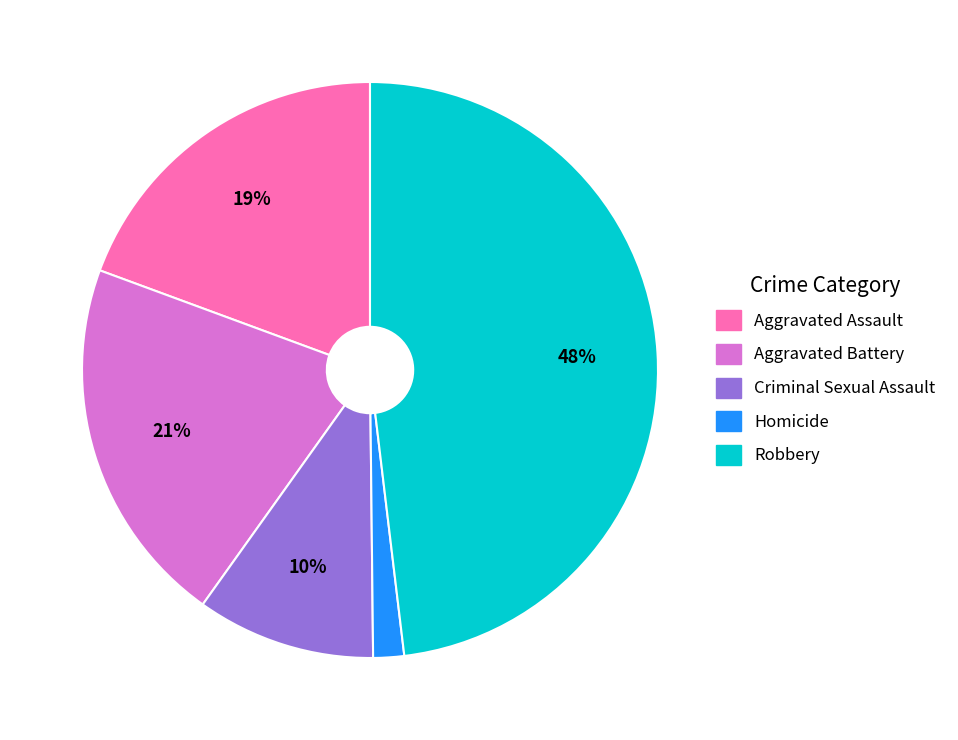

Which category has the biggest portion of the pie?

Robbery